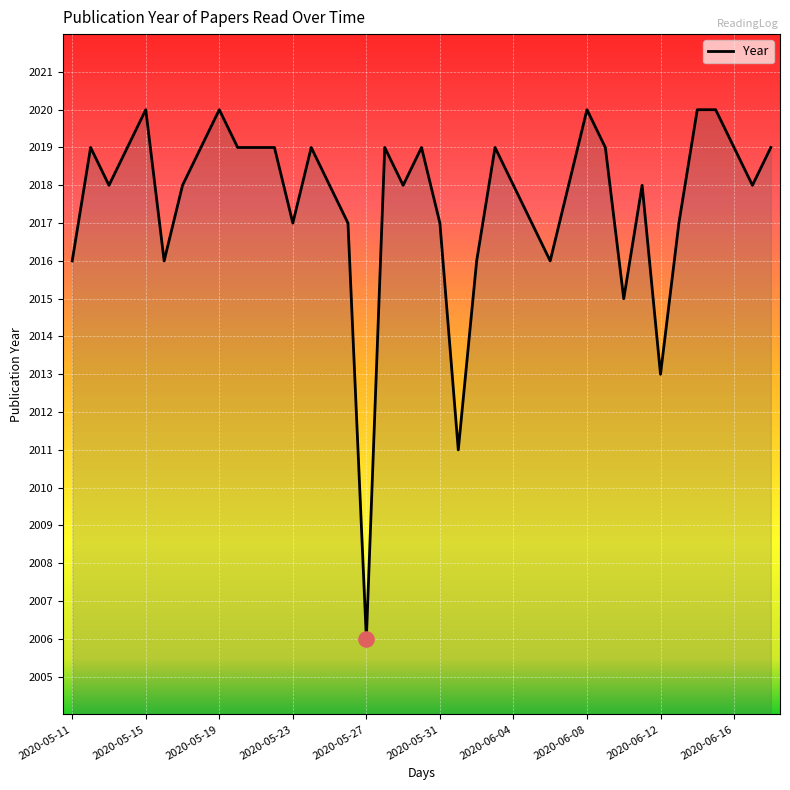

What is the smallest value displayed?

2006